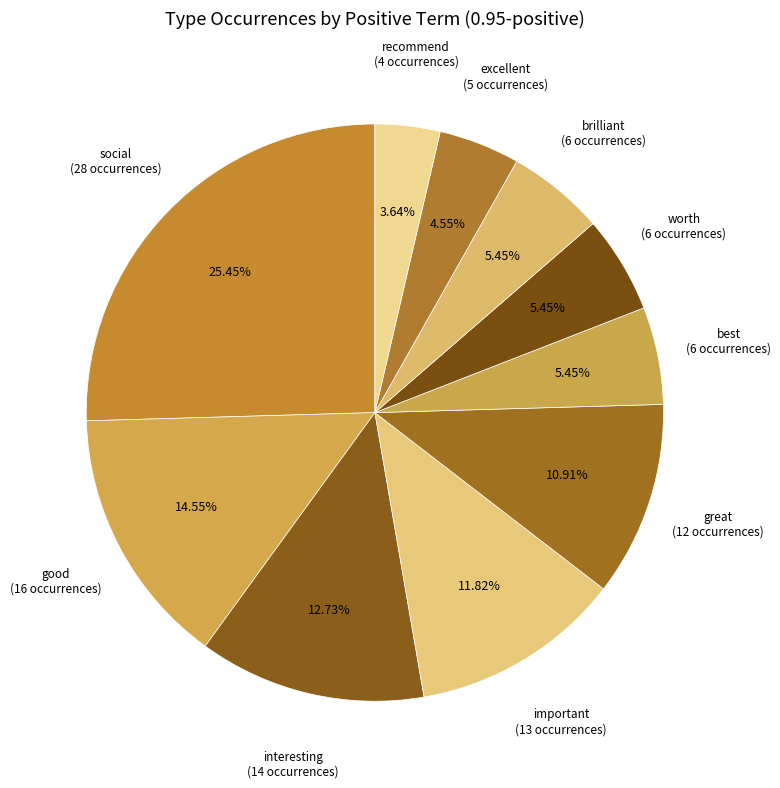

Do brilliant and recommend together represent more than half of the pie?

No